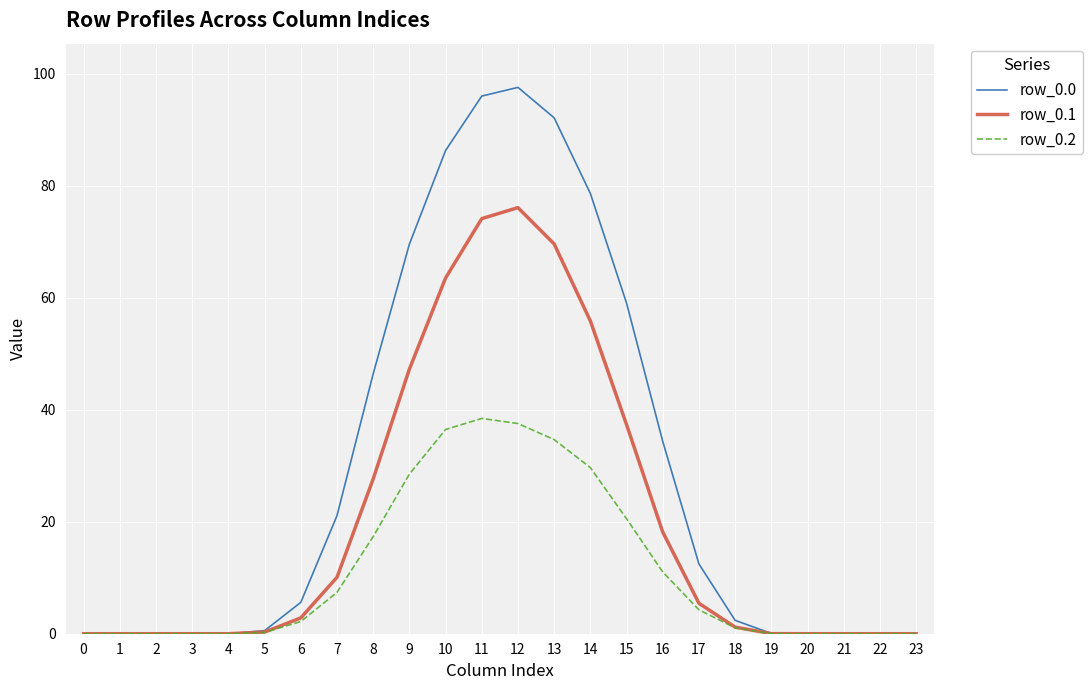

Is it true that row_0.1 equals 69.6 at 13?

True